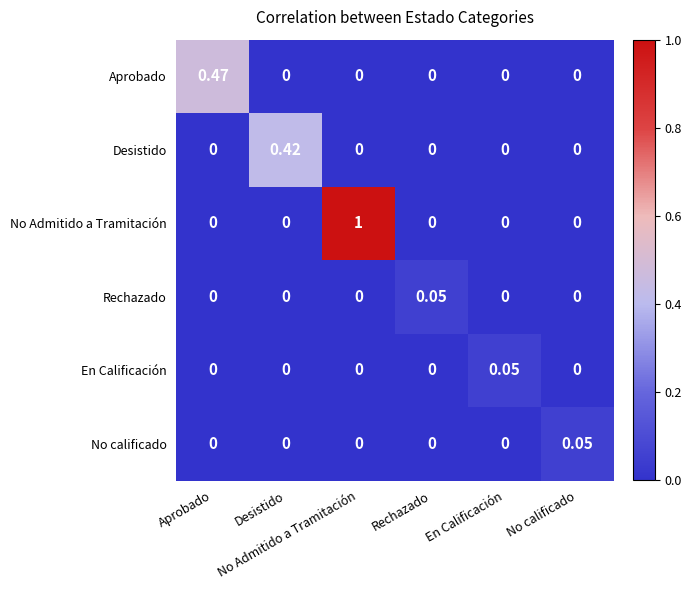

What is the difference between the highest and lowest values at En Calificación?

0.1